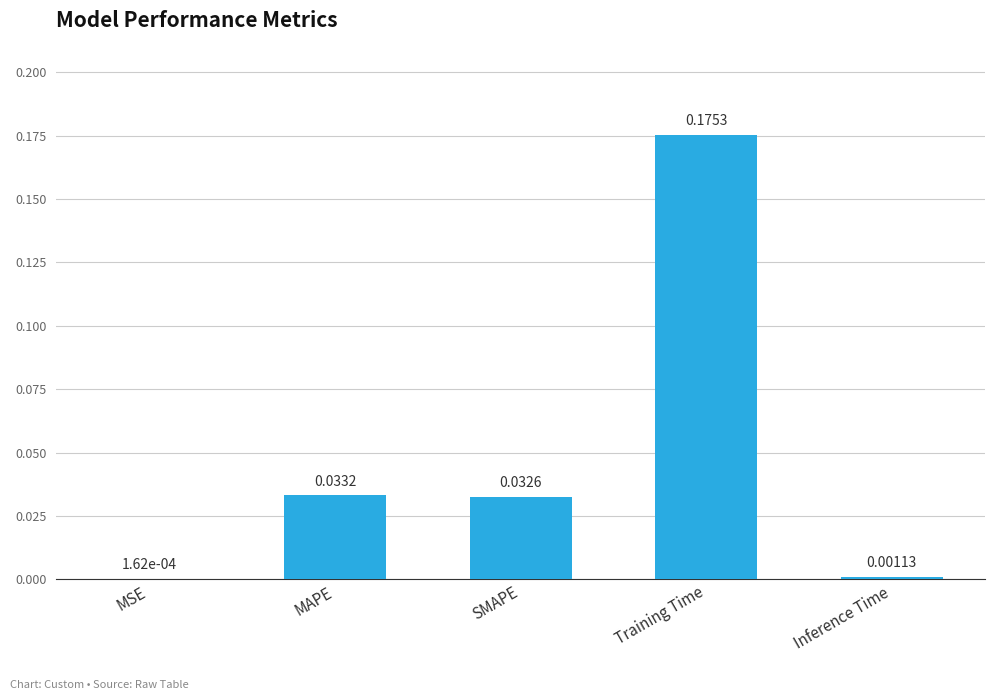

Count the number of data series in this chart.

1